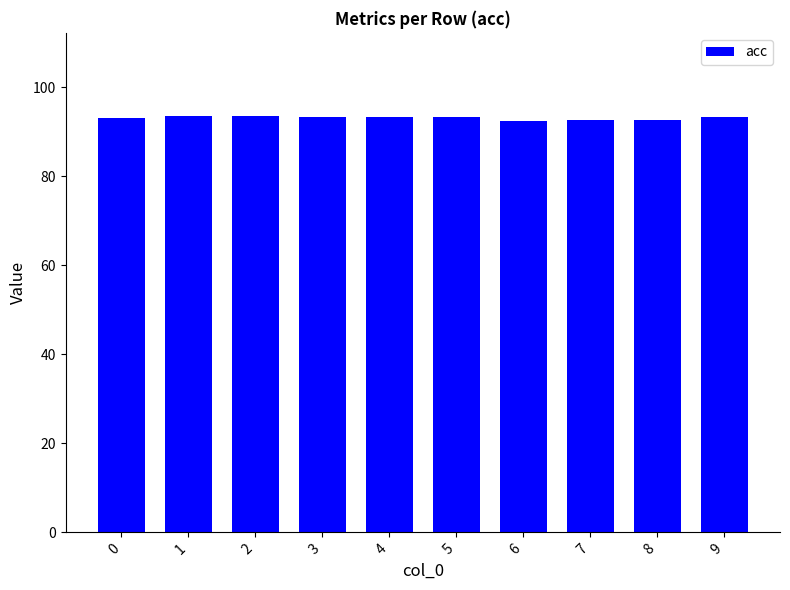

Are the bars grouped side by side (vs. stacked)?

No